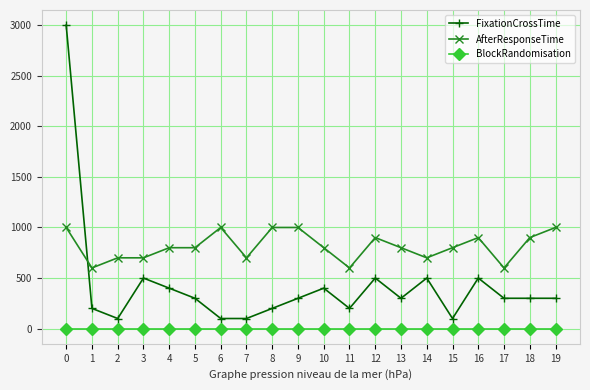

What is the value of the AfterResponseTime point at the 8th from the left?

700